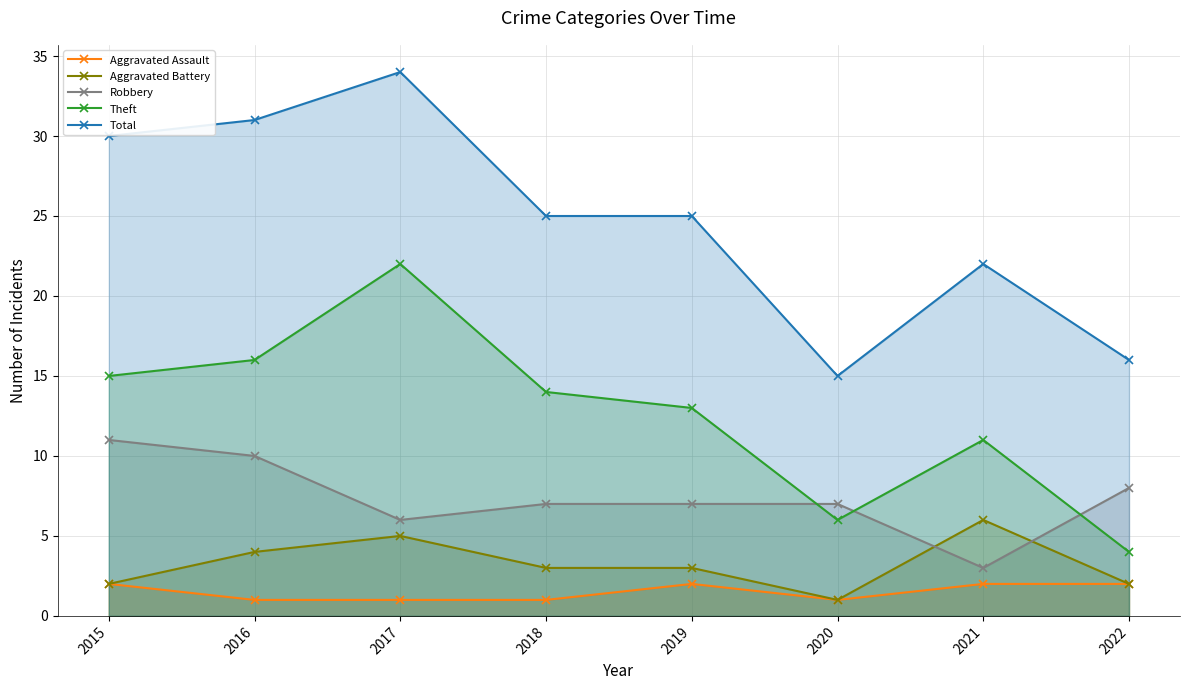

What is the total value across all series at 2016?

62